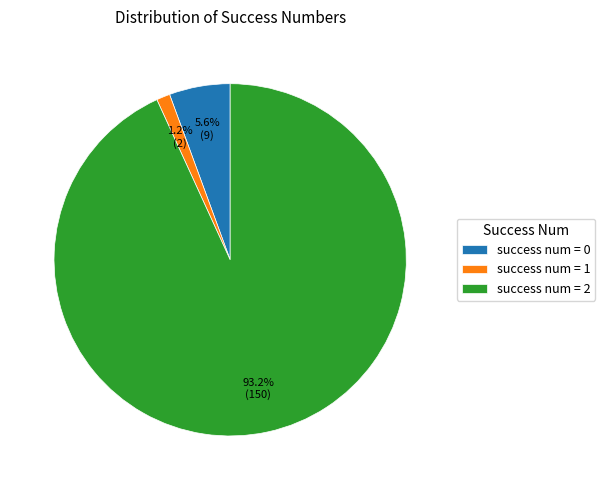

Which has a higher value, success num = 0 or success num = 1?

success num = 0